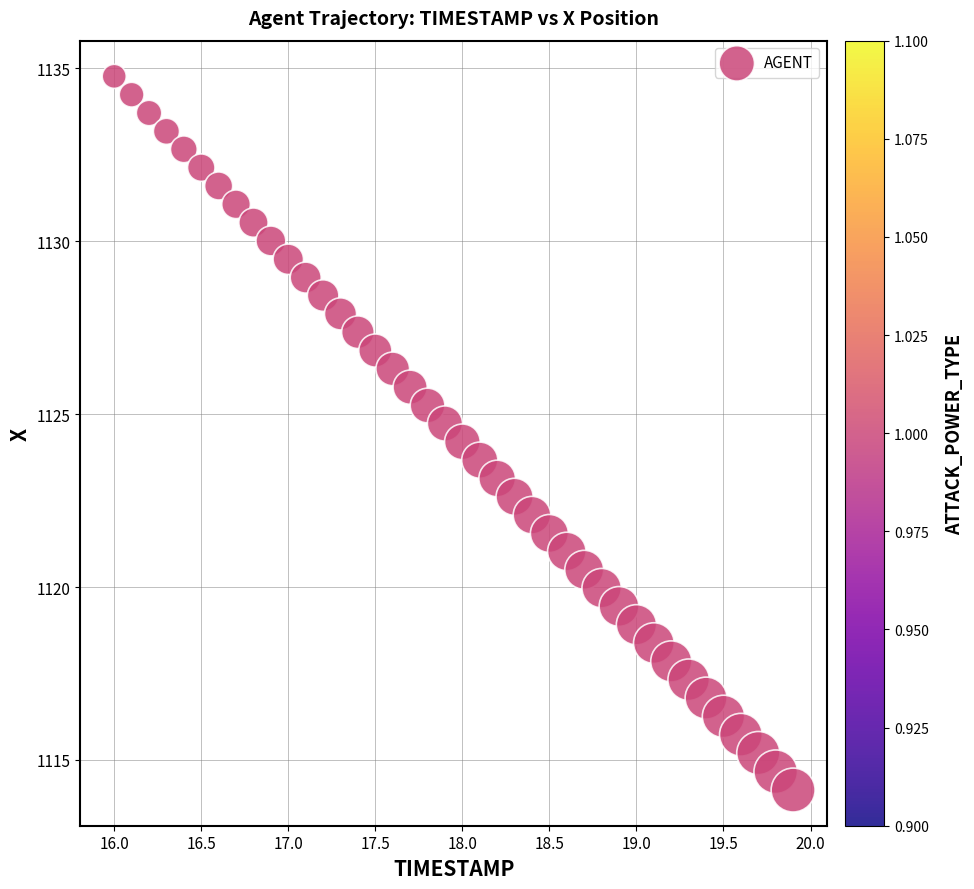

What is the range of Y values (max minus min)?

20.6